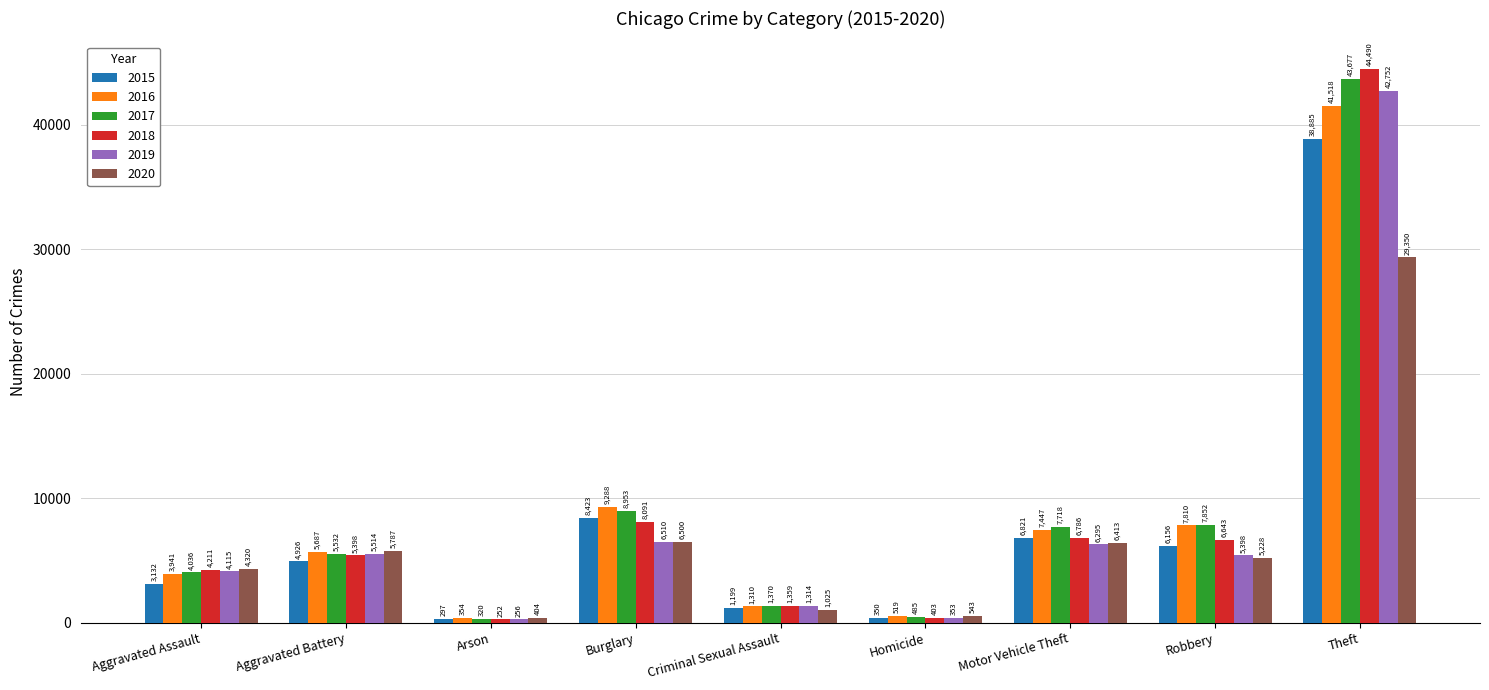

Is it true that 2015 equals 1199 at Criminal Sexual Assault?

True